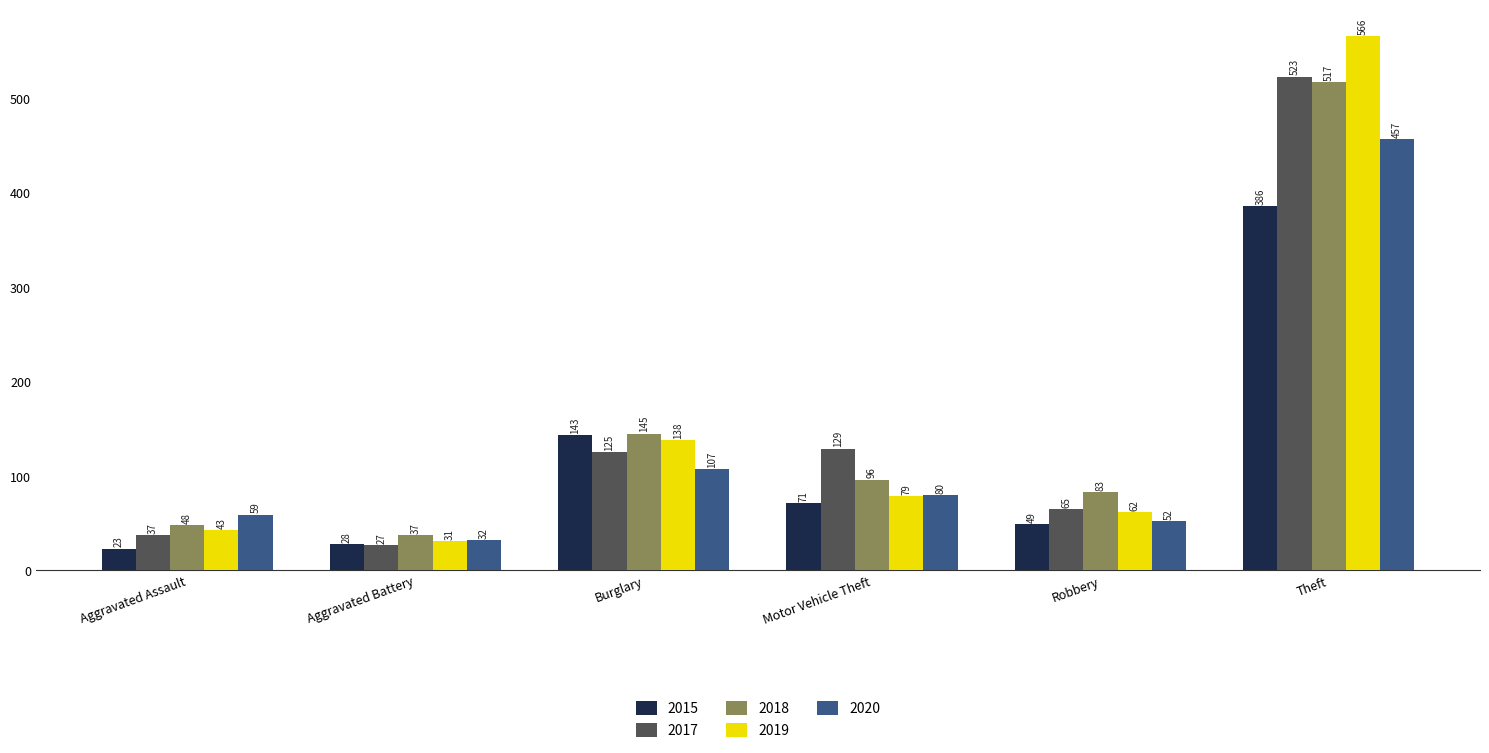

What are all the series names shown in the legend?

2015, 2017, 2018, 2019, 2020